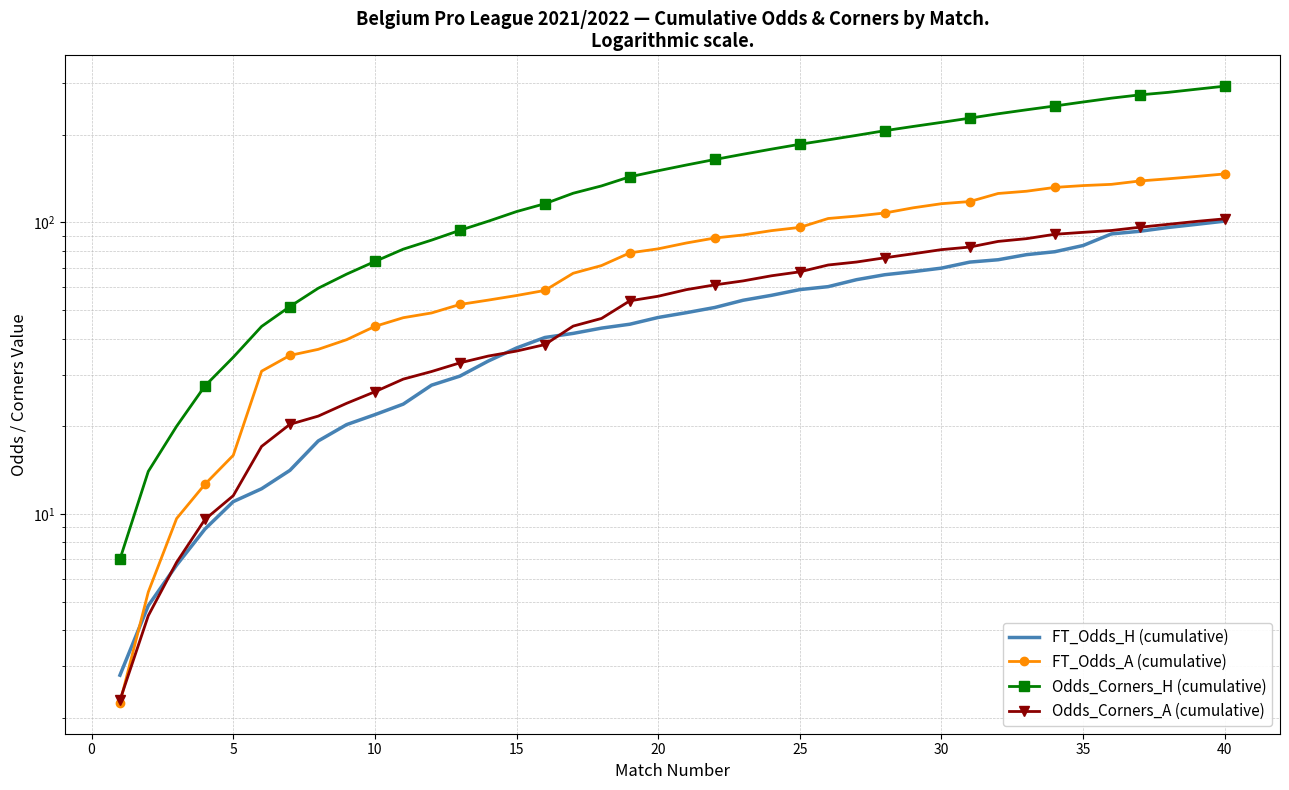

What are all the series names shown in the legend?

FT_Odds_H (cumulative), FT_Odds_A (cumulative), Odds_Corners_H (cumulative), Odds_Corners_A (cumulative)